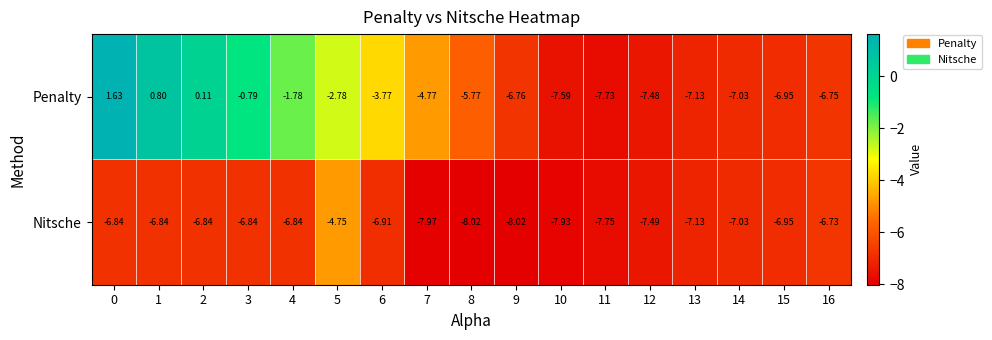

Which series has the largest total across all categories?

Penalty